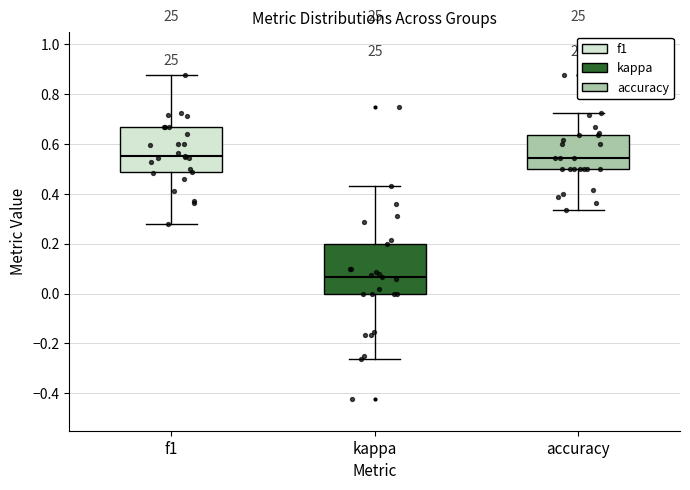

Which box's median line is the lowest?

kappa